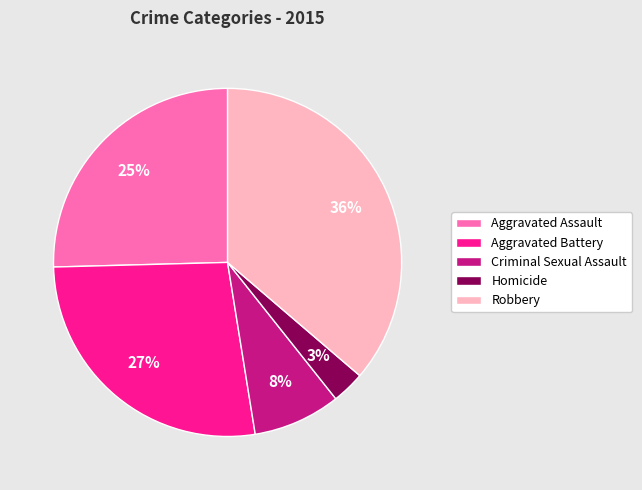

To the nearest percent, what is the difference between the largest and smallest slice percentages?

33%